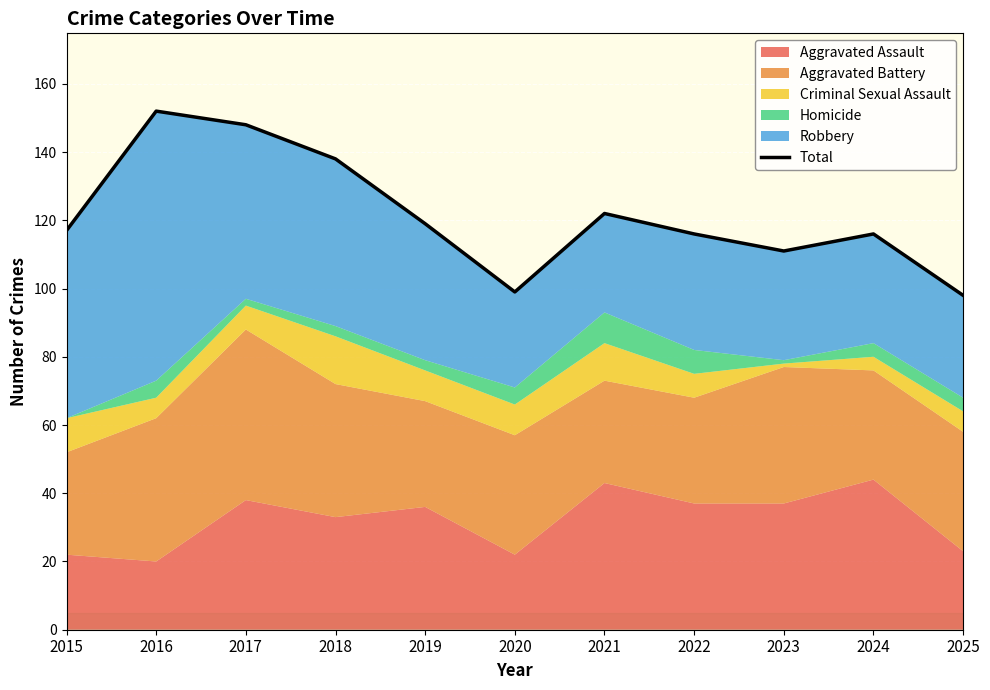

What is the smallest value displayed?

98